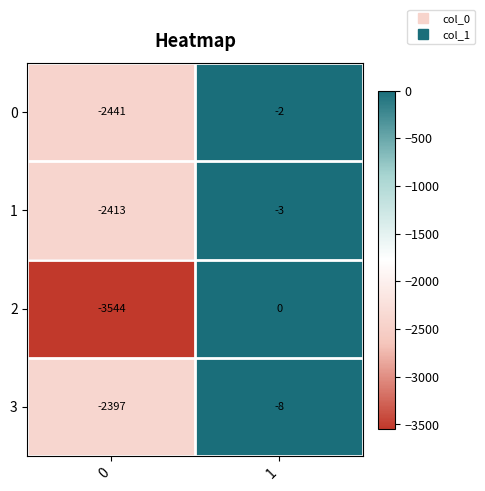

What is the sum of all 1 values?

-2416